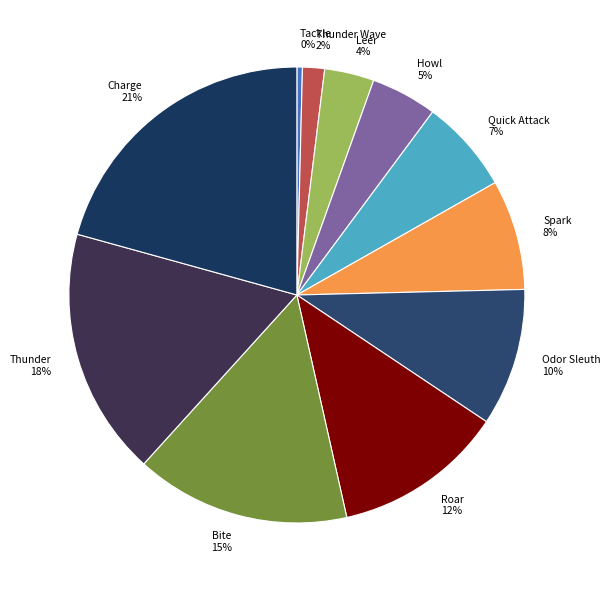

Do Howl and Tackle together represent more than half of the pie?

No